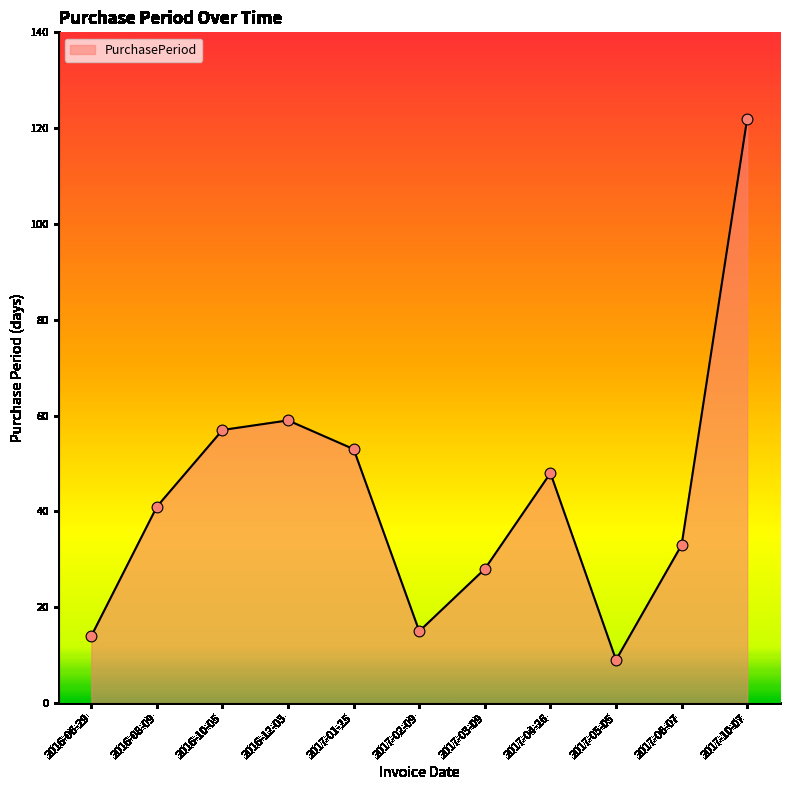

Approximately how many times larger is the value at 2017-04-26 compared to 2017-01-25?

0.9